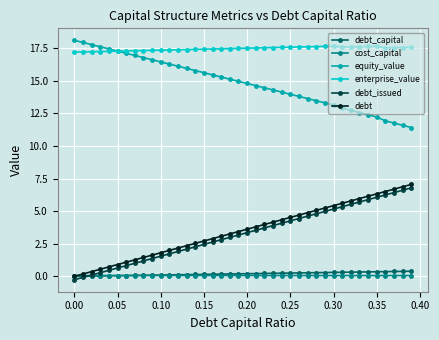

What is the value of the debt point at the 3rd from the left?

0.4